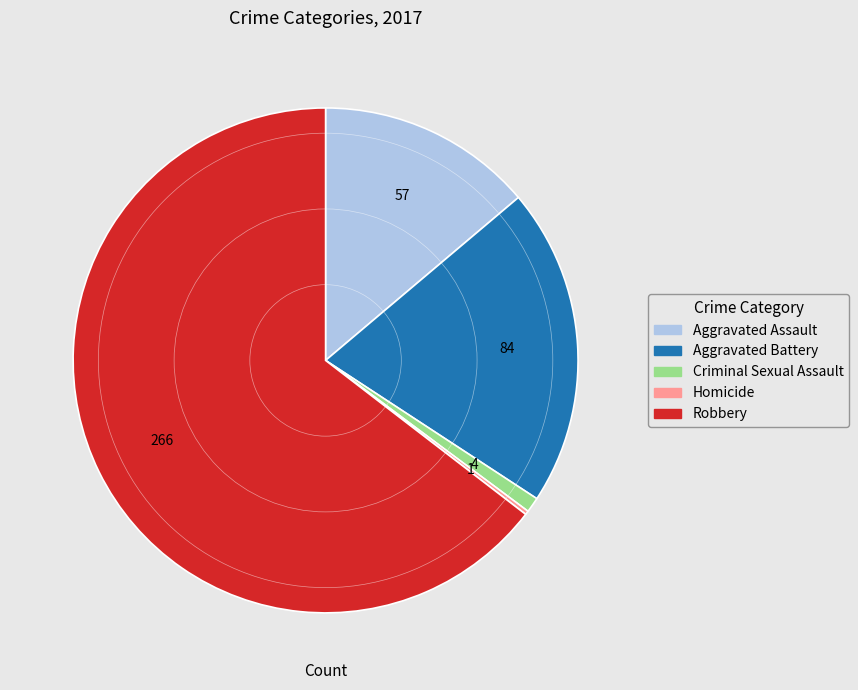

What is the ratio of the value at Aggravated Assault to the value at Aggravated Battery?

0.7